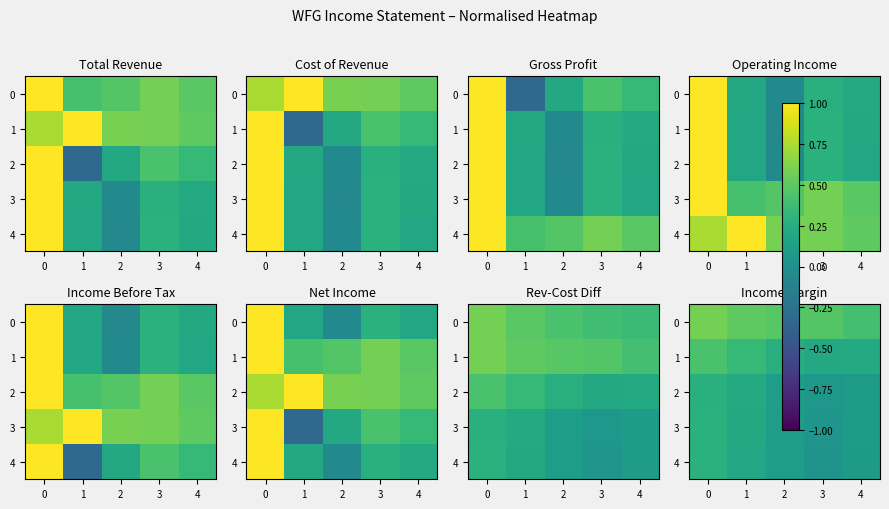

Read the 3 value at 4.

0.1